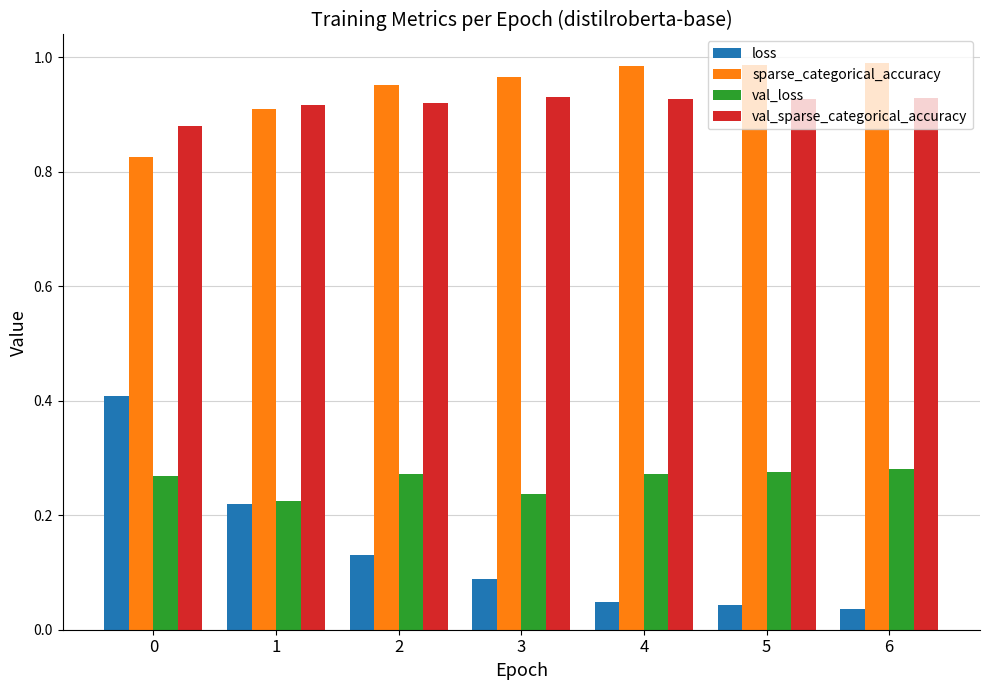

True or false: loss has a value of 0.1 at 6.

False